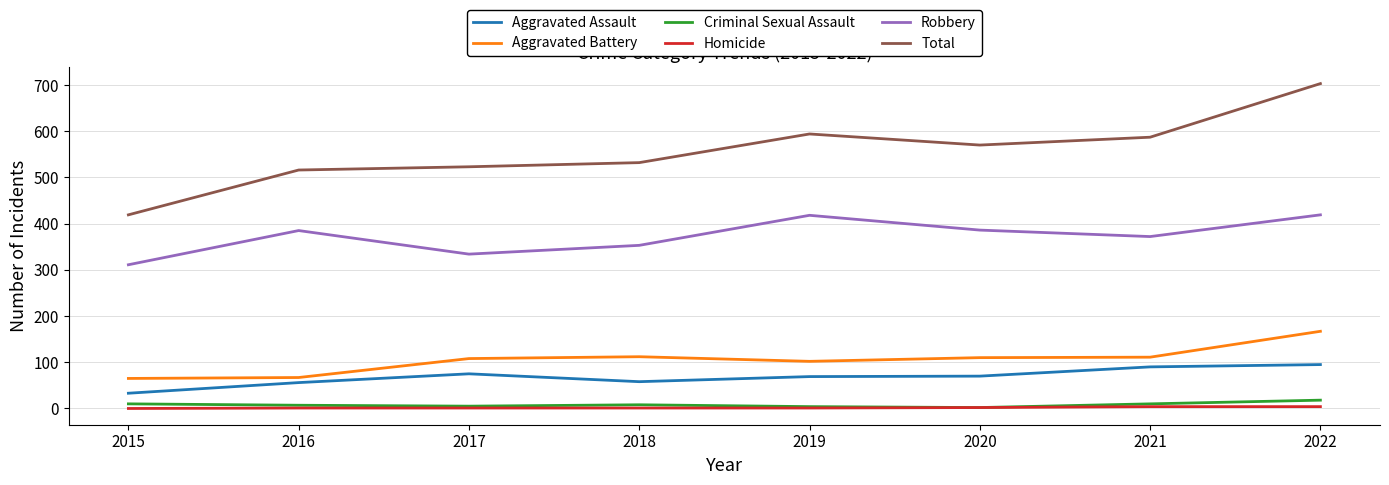

At which category is the sum across all series the highest?

2022